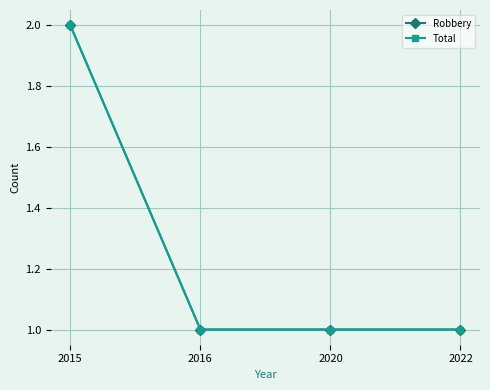

Does the chart have visible grid lines?

Yes